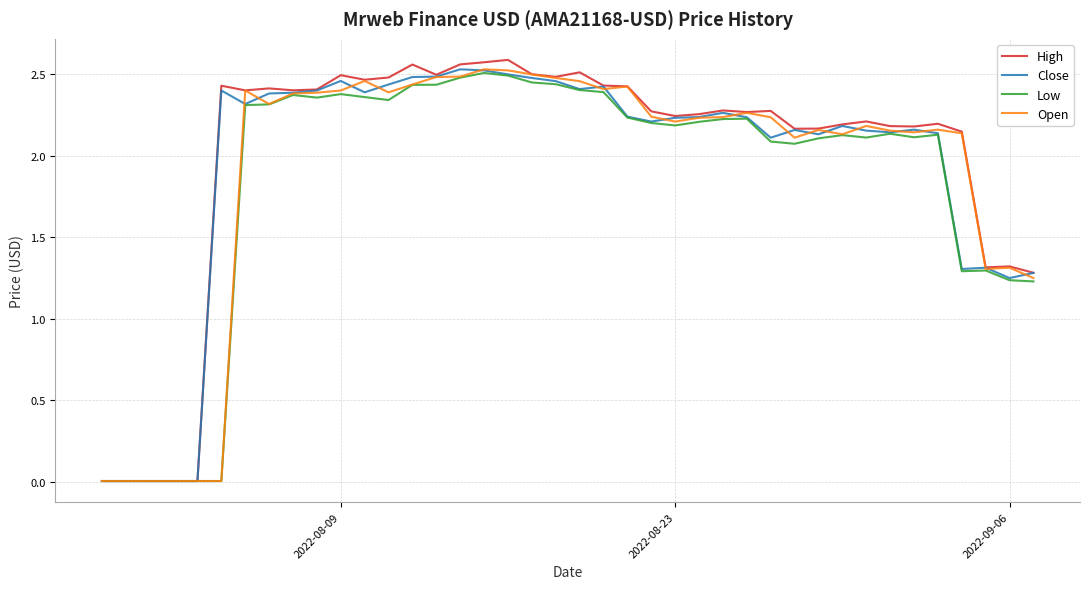

Which series has the widest spread of values?

High